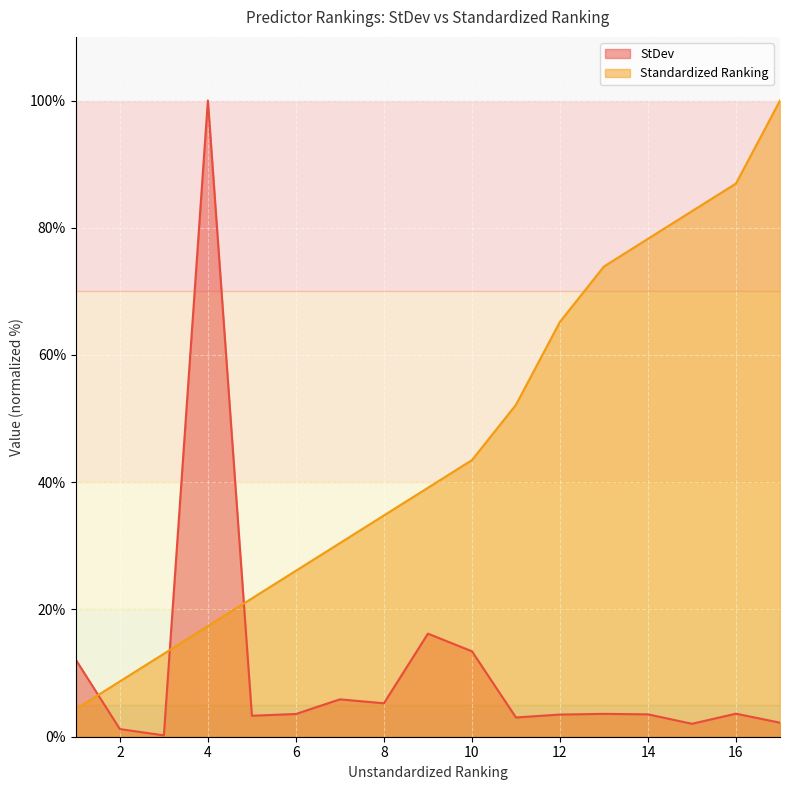

What is the difference between the highest and lowest values at 1?

7.7